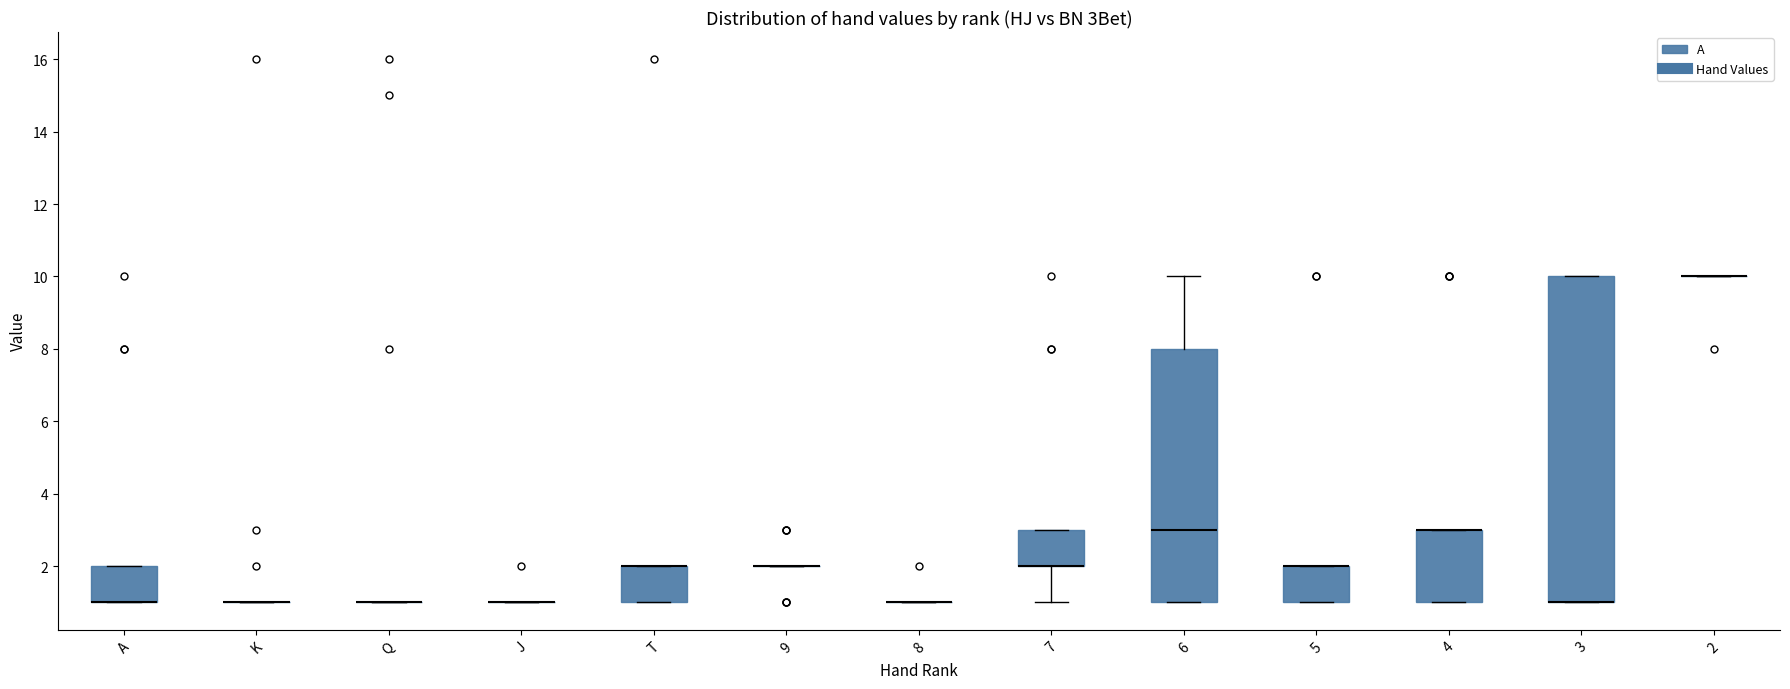

Reading left to right, transcribe this box plot: for each box, give where its median line is, the range the box spans, and where its two whiskers end, as read against the y-axis. The values are not printed on the chart, so give them approximately, as read against the axis.

A: median 1 (drawn on the box's lower edge), box 1 to 2, whiskers 1 to 2
K: box collapsed to a line at 1, whiskers 1 to 1
Q: box collapsed to a line at 1, whiskers 1 to 1
J: box collapsed to a line at 1, whiskers 1 to 1
T: median 2 (drawn on the box's upper edge), box 1 to 2, whiskers 1 to 2
9: box collapsed to a line at 2, whiskers 2 to 2
8: box collapsed to a line at 1, whiskers 1 to 1
7: median 2 (drawn on the box's lower edge), box 2 to 3, whiskers 1 to 3
6: median 3, box 1 to 8, whiskers 1 to 10
5: median 2 (drawn on the box's upper edge), box 1 to 2, whiskers 1 to 2
4: median 3 (drawn on the box's upper edge), box 1 to 3, whiskers 1 to 3
3: median 1 (drawn on the box's lower edge), box 1 to 10, whiskers 1 to 10
2: box collapsed to a line at 10, whiskers 10 to 10